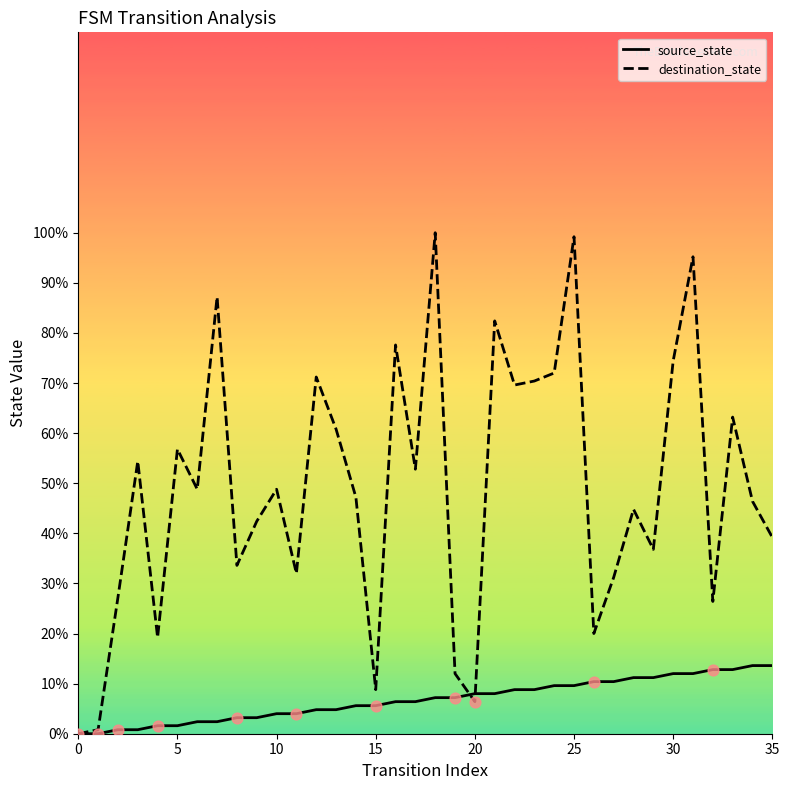

What are all the series names shown in the legend?

source_state, destination_state